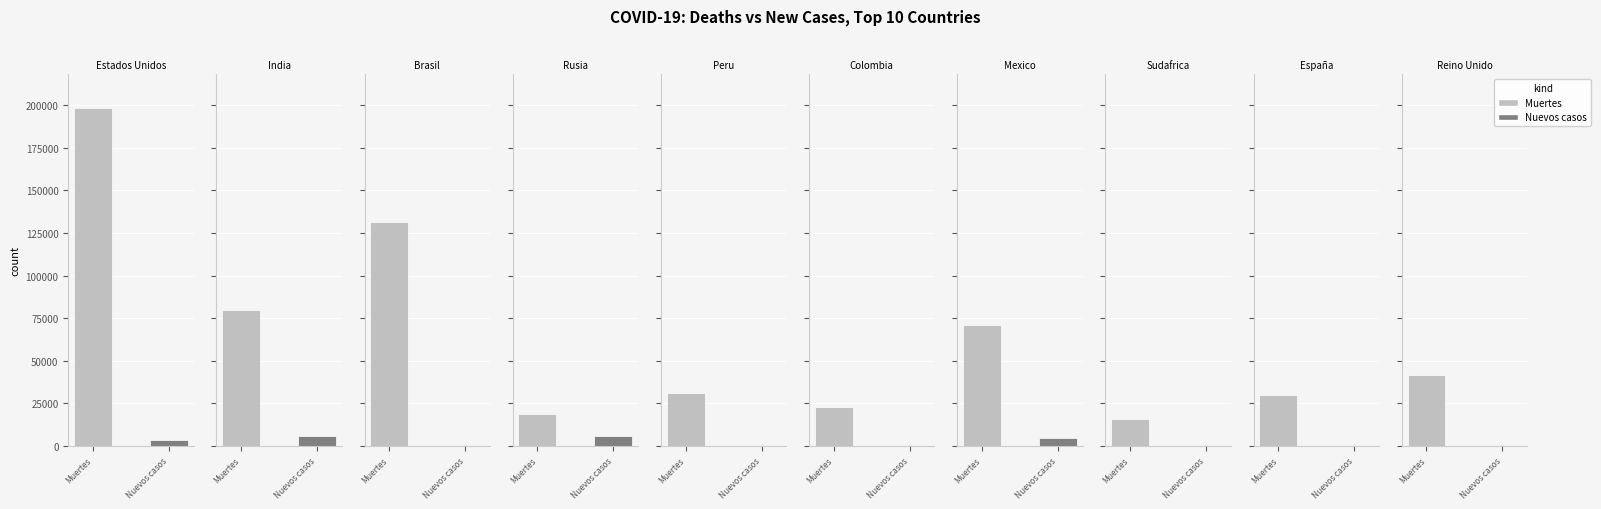

True or false: Nuevos casos has a value of 7335 at Mexico.

False